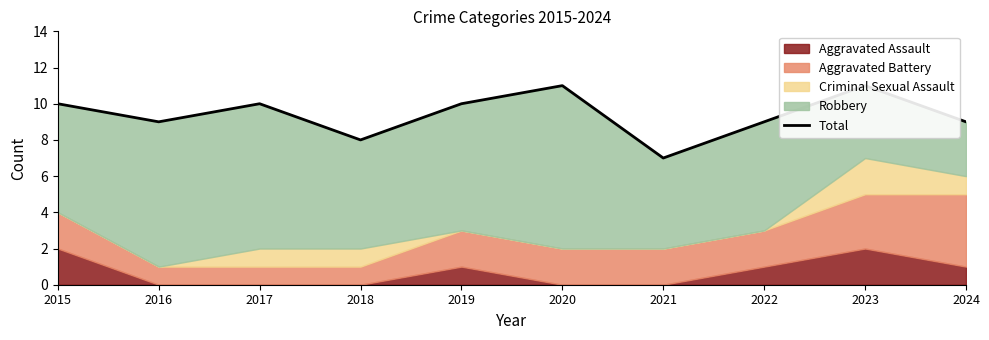

List the labels in order of value, smallest first.

2021, 2018, 2016, 2022, 2024, 2015, 2017, 2019, 2020, 2023